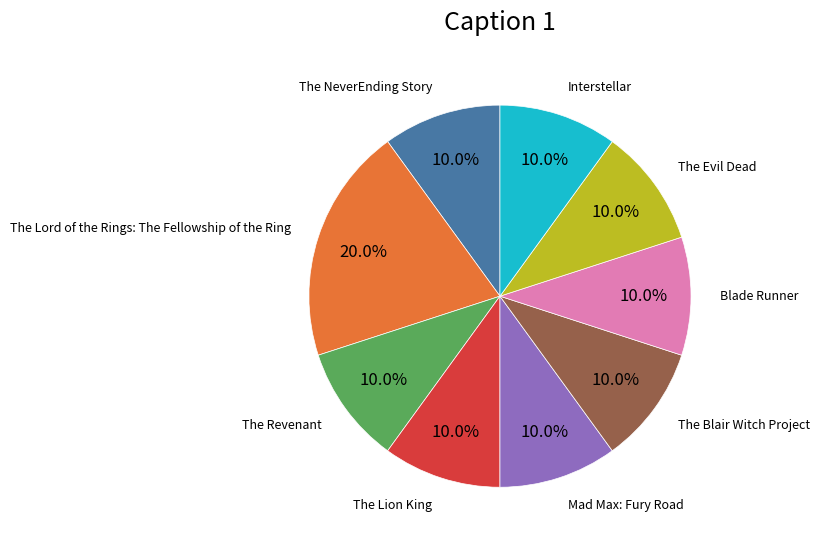

Is there any slice that represents more than half of the pie?

No